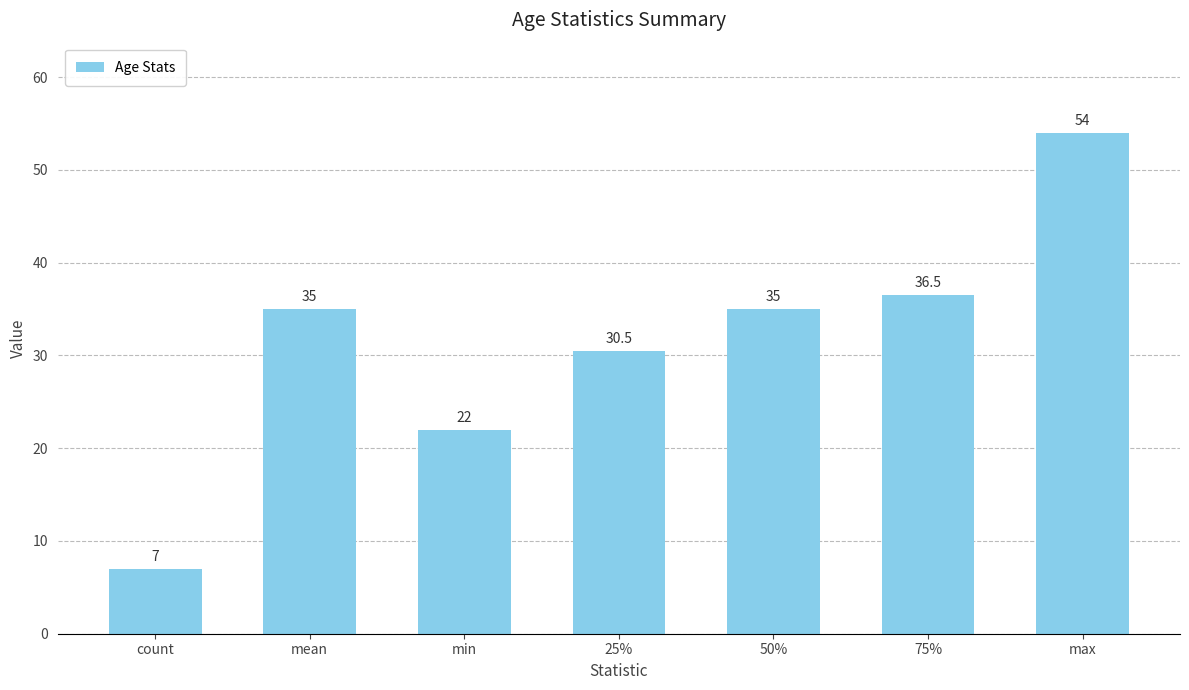

What is the average value?

31.4